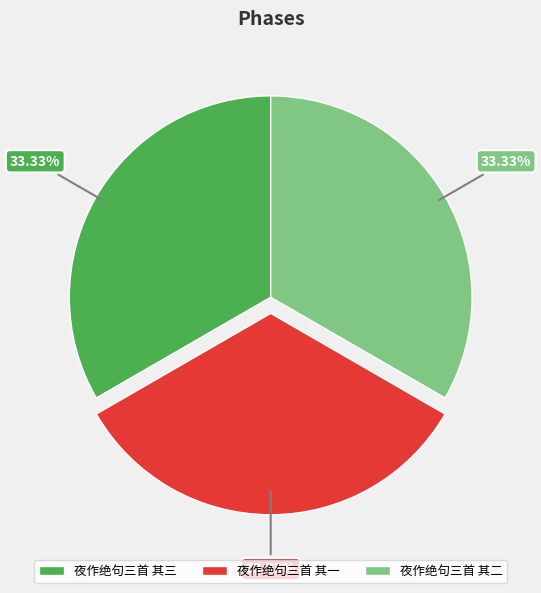

How many segments does this pie chart have?

3